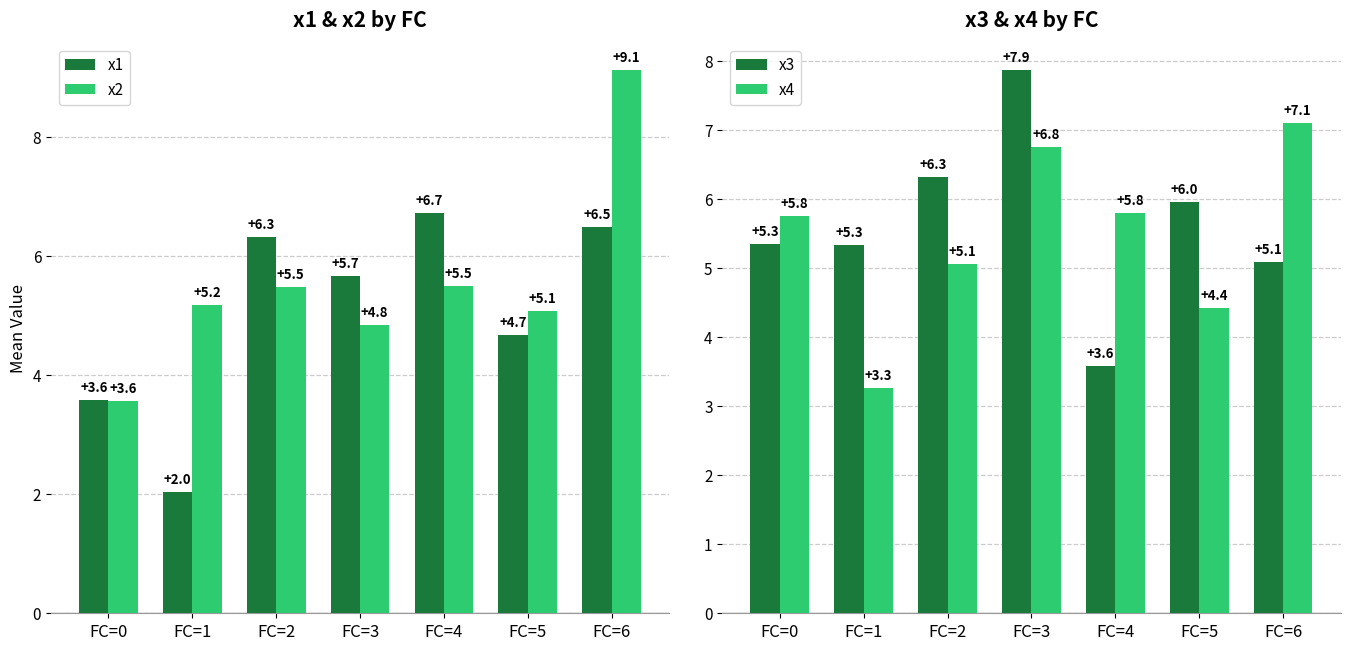

True or false: x1 has a value of 1.4 at FC=5.

False